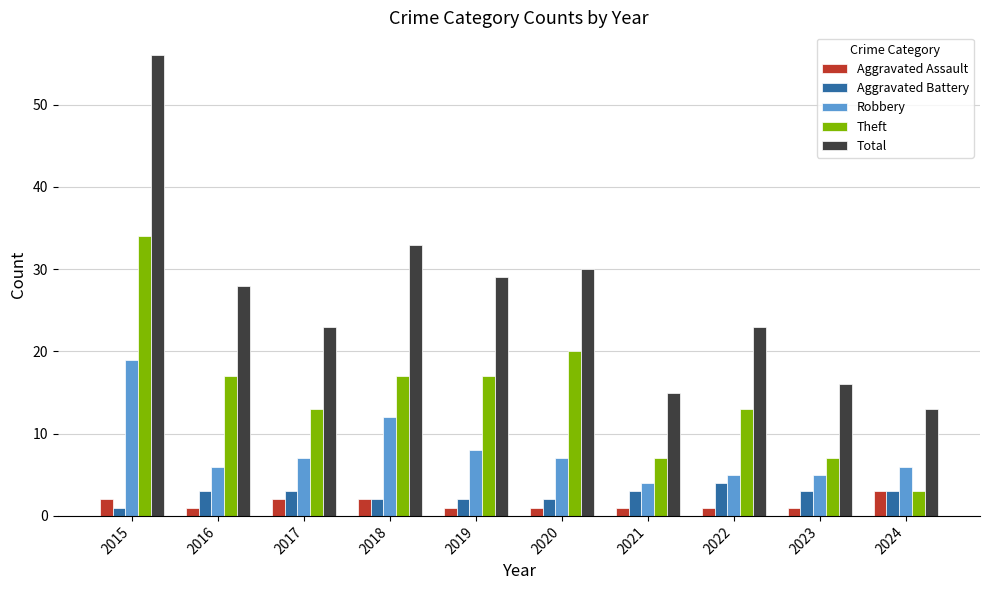

Which series has the largest range (max minus min)?

Total